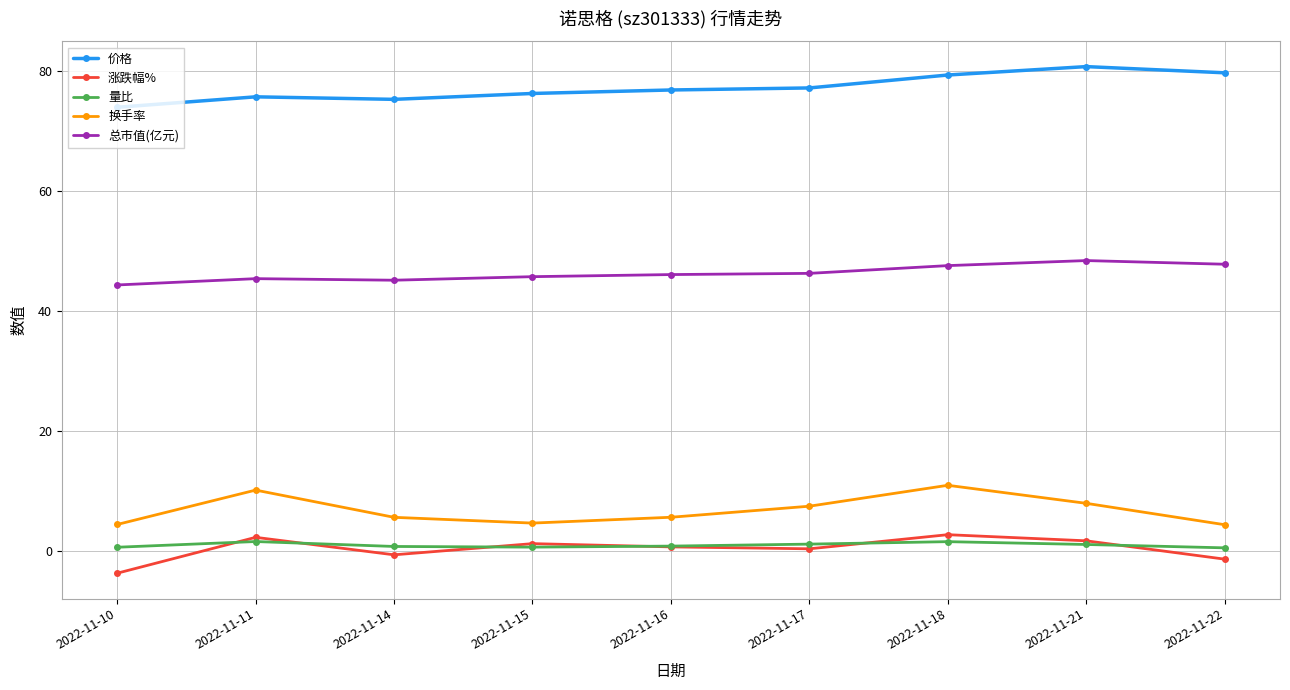

The value of 换手率 at 2022-11-18 is 7.4. True or false?

False